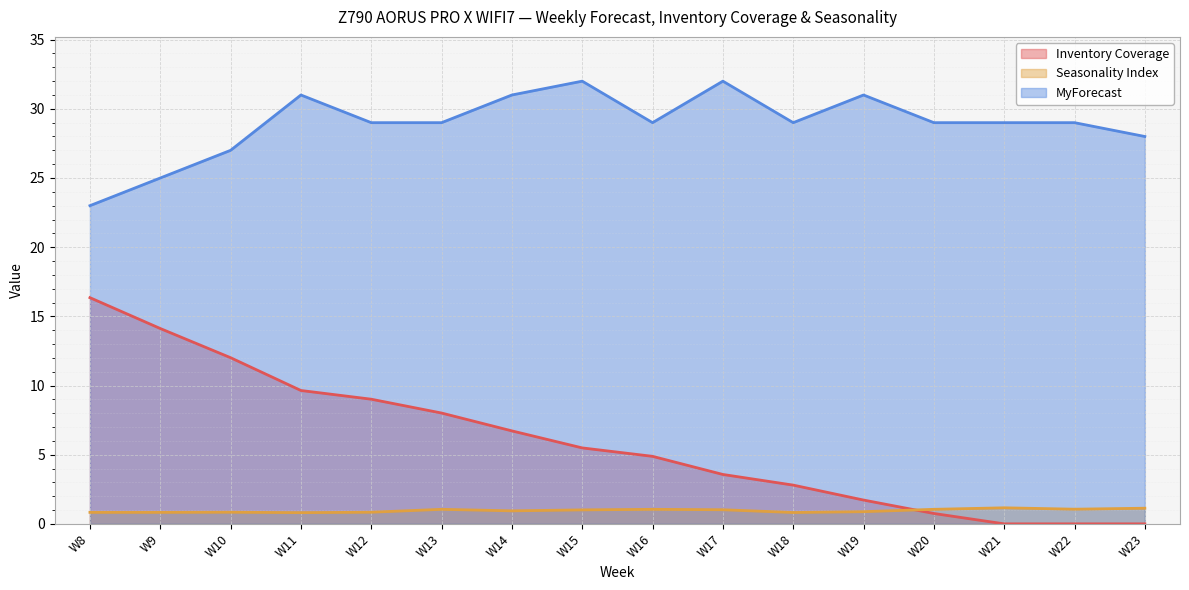

Is it true that Seasonality Index equals 1.0 at W17?

True